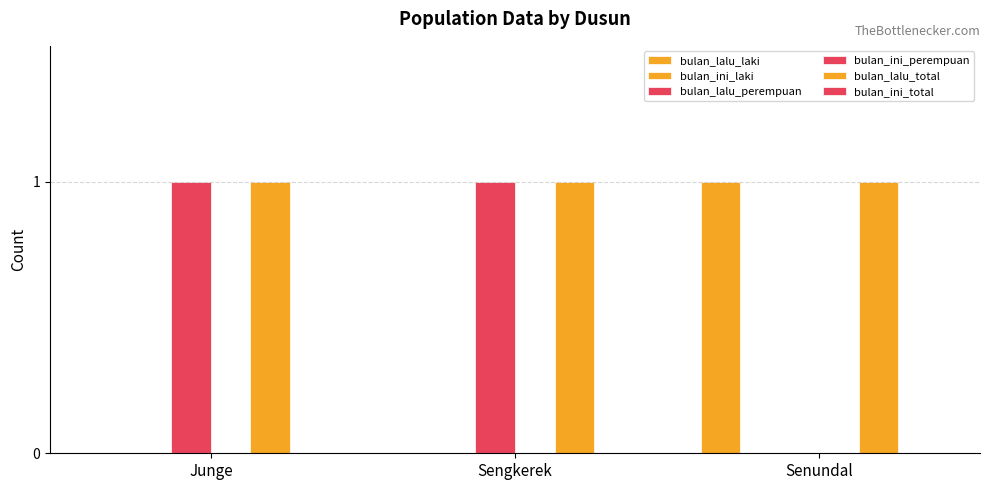

What is the total value across all series at Senundal?

2